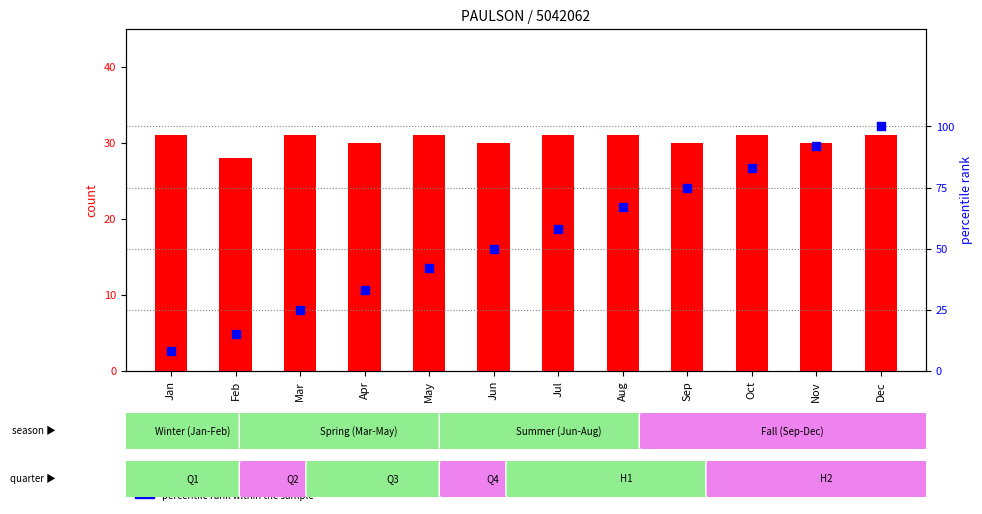

What are all the series names shown in the legend?

count, percentile rank within the sample